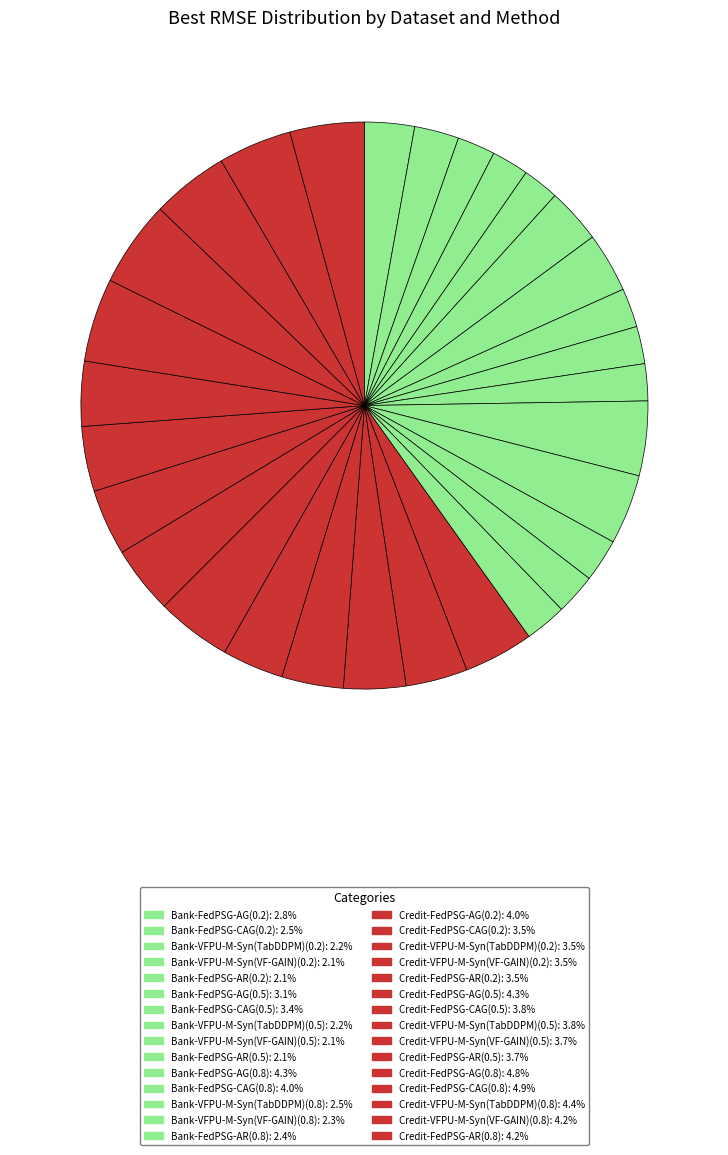

Is the sum of Bank-VFPU-M-Syn(VF-GAIN)(0.5) and Bank-FedPSG-CAG(0.2) greater than half?

No